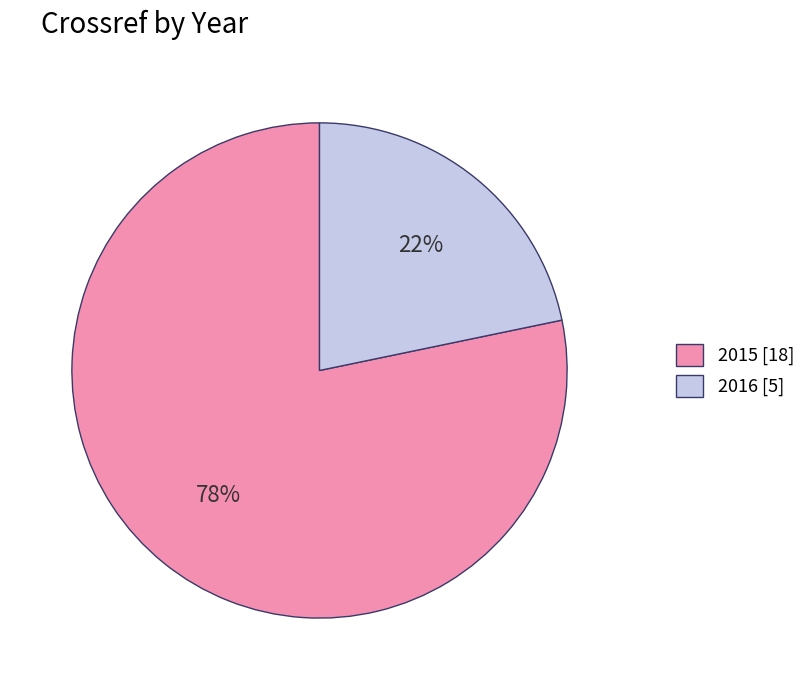

True or false: 2016 accounts for 30% of the total.

False